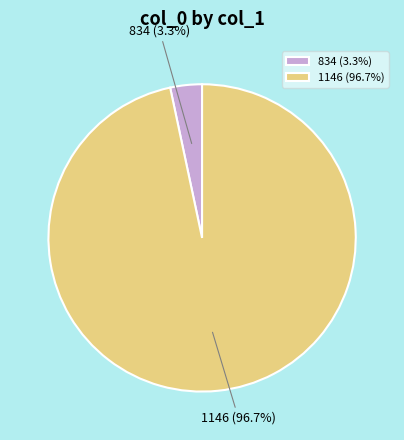

Which category has the smallest portion of the pie?

834